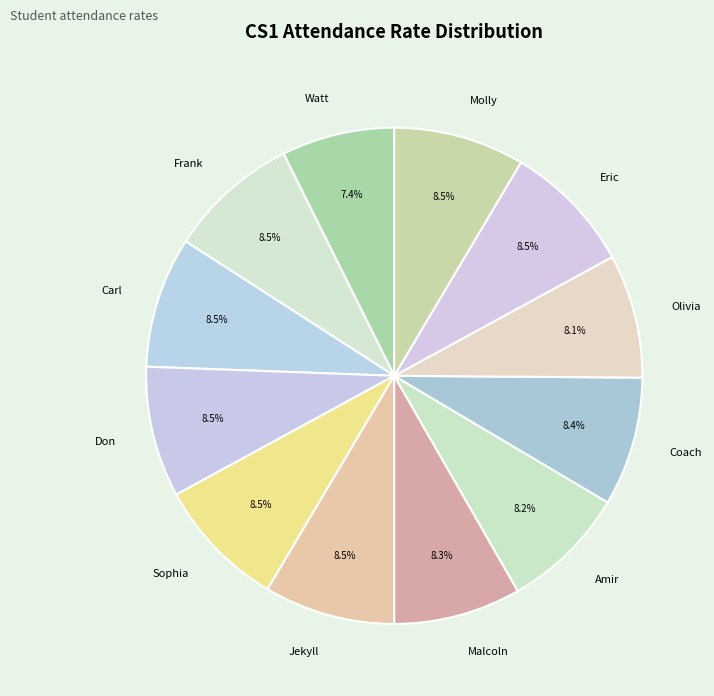

How many slices are in this pie chart?

12